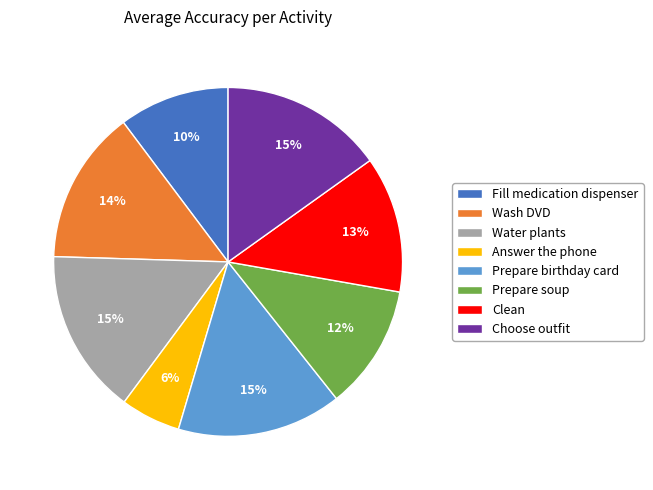

Combined, do Prepare birthday card and Wash DVD account for over 50%?

No